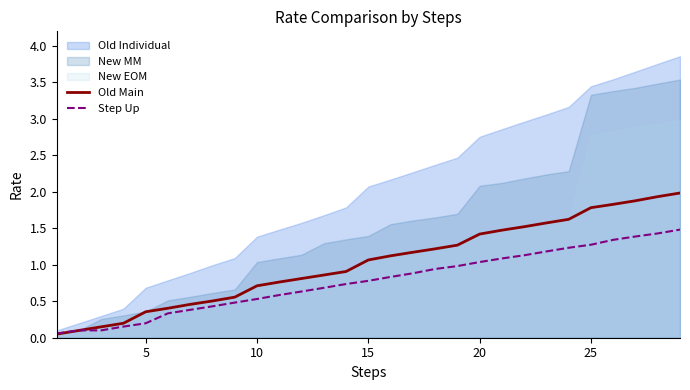

True or false: Old Main has a value of 0.2 at 5.

False